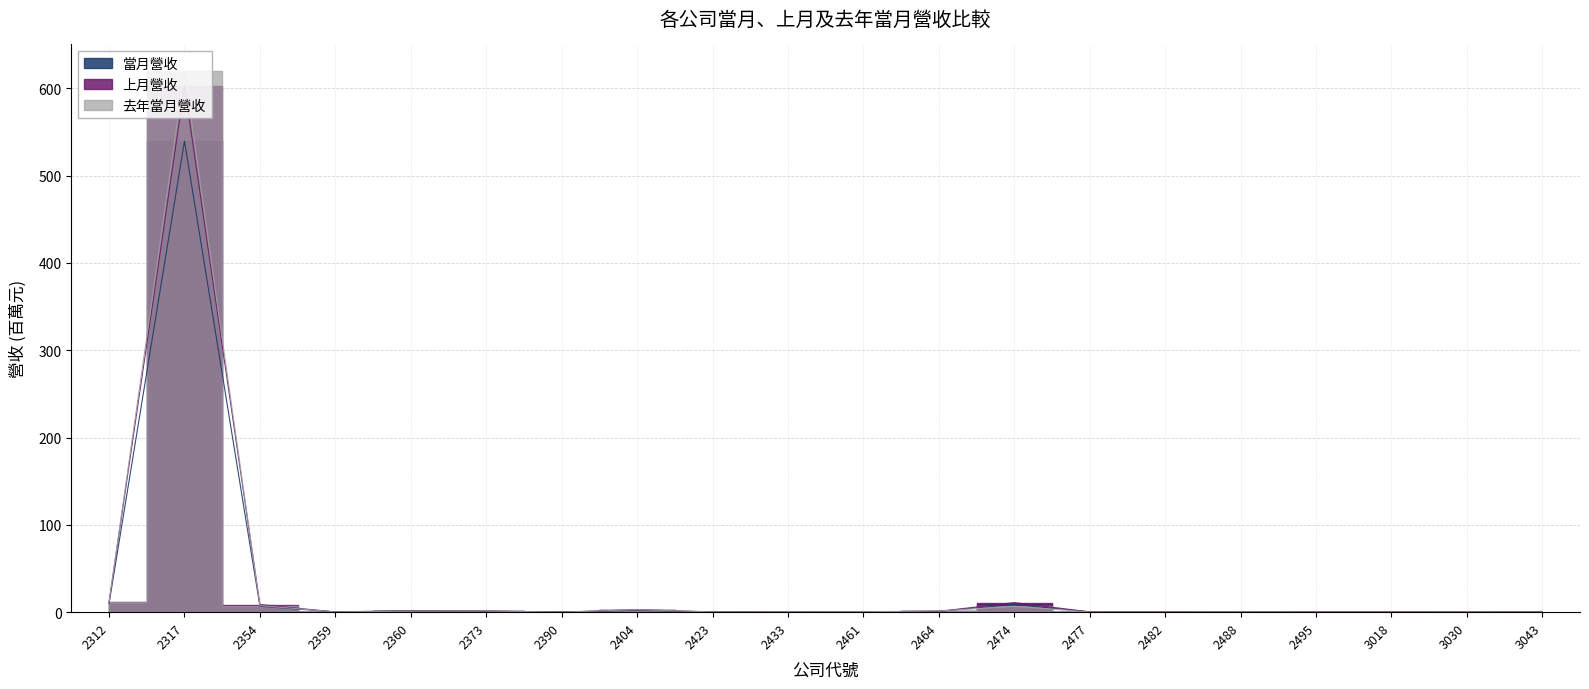

What is the approximate value of 上月營收 at 2495?

0.1